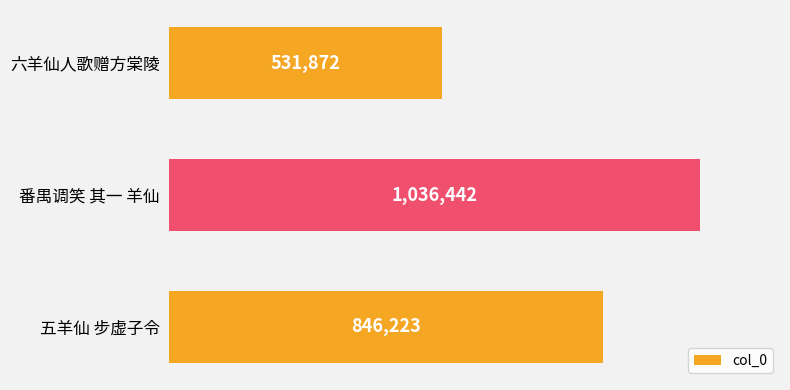

Where is the data nearest to the value 784157?

五羊仙 步虚子令